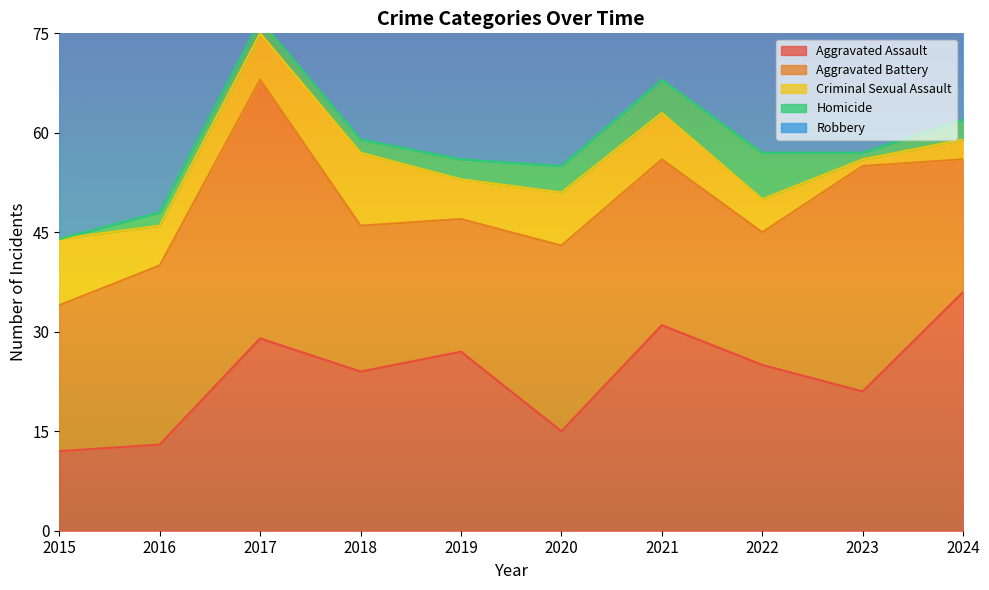

True or false: Aggravated Battery has more than 2 points higher than both neighbors.

True